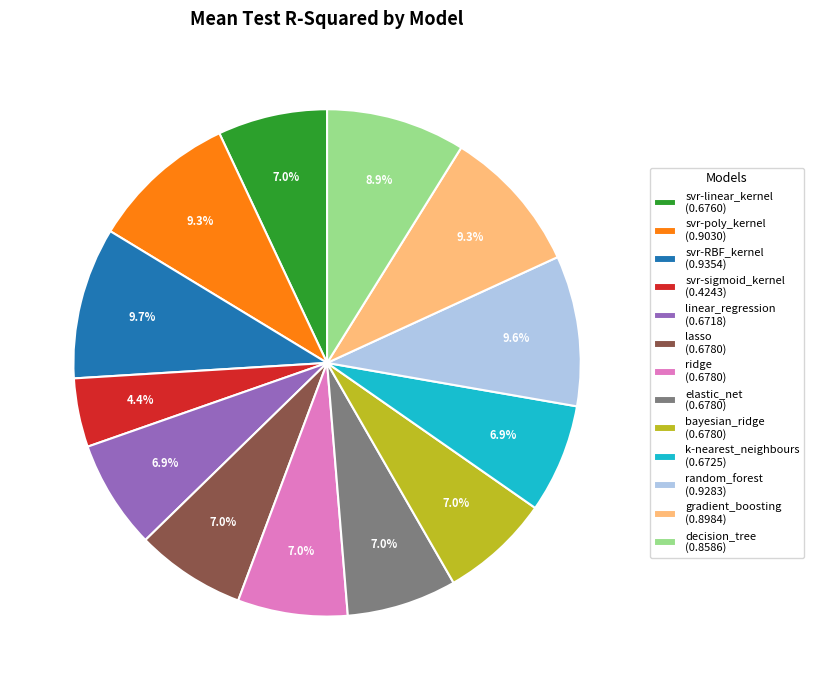

To the nearest percent, what is the average slice percentage?

8%